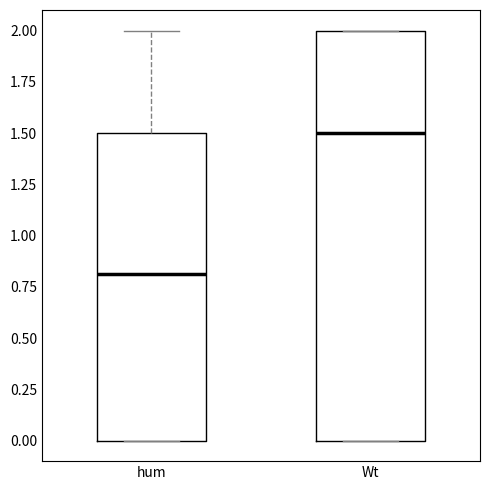

Reading left to right, read every box against the y-axis: the position of its median line, the range the box covers, and the ends of its whiskers. The values are not printed on the chart, so give them approximately, as read against the axis.

hum: median 0.8, box 0.0 to 1.5, whiskers 0.0 to 2.0
Wt: median 1.5, box 0.0 to 2.0, whiskers 0.0 to 2.0